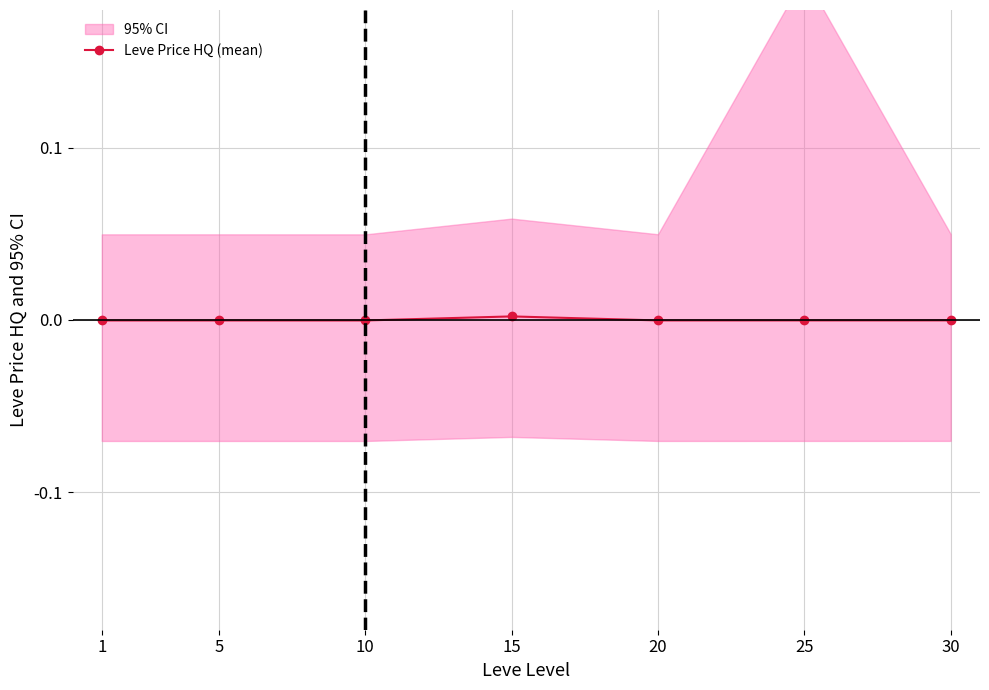

How many values are below 0?

6